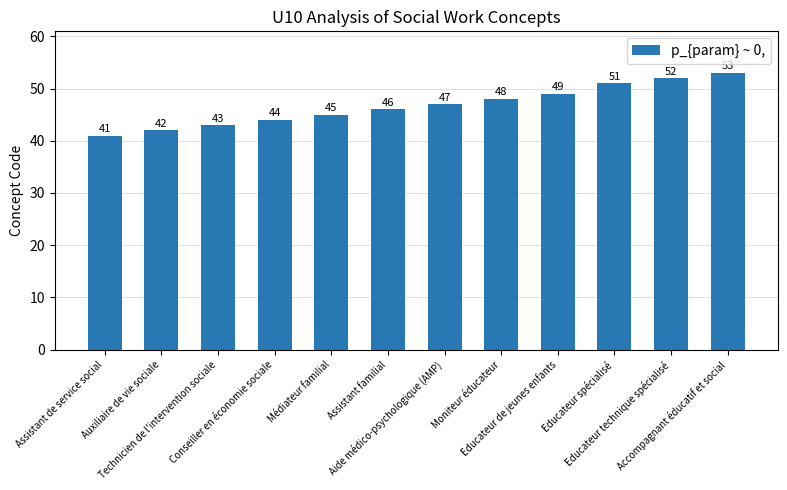

What is the sum of the values at Accompagnant éducatif et social and Educateur technique spécialisé?

105